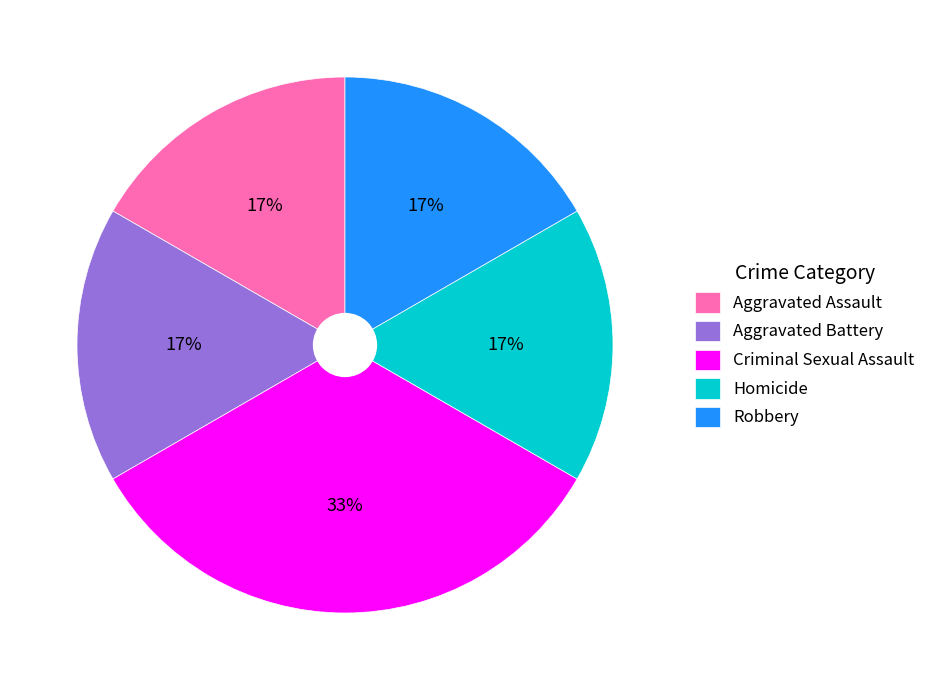

The Robbery slice represents 17% of the pie. True or false?

True